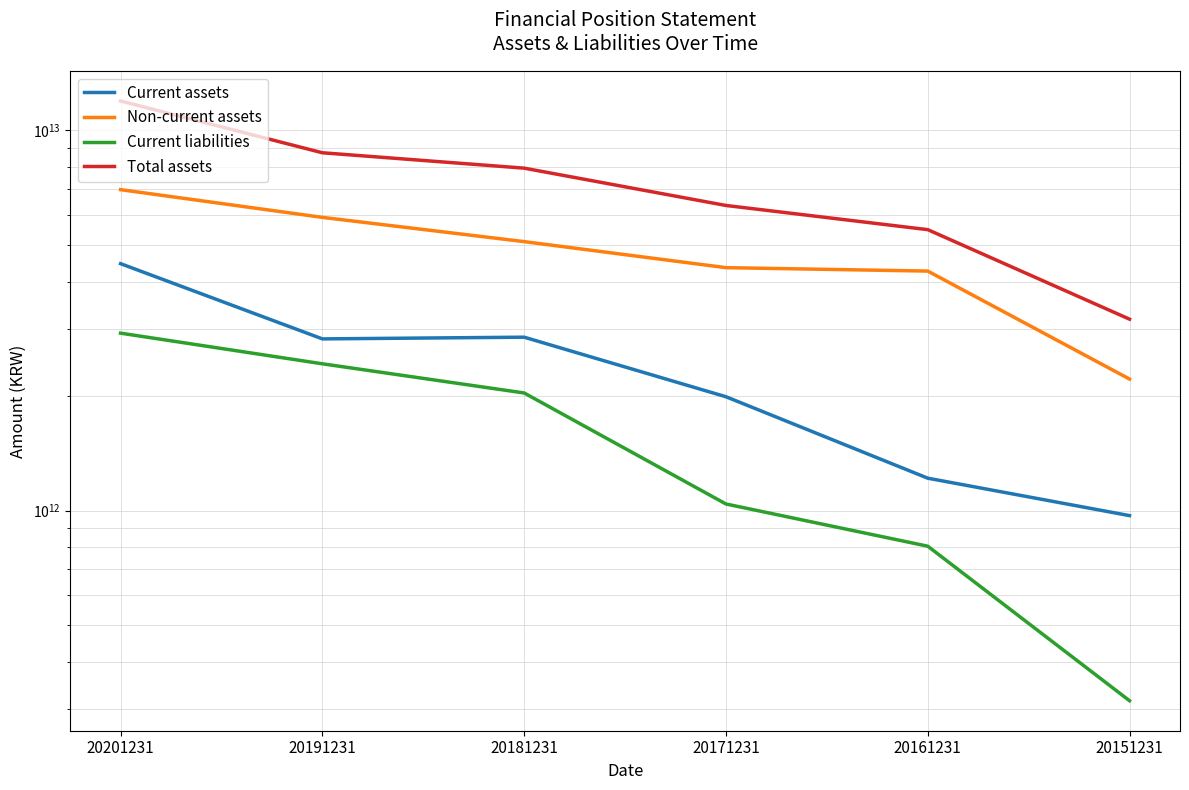

Which label corresponds to the smallest value in the chart?

20151231